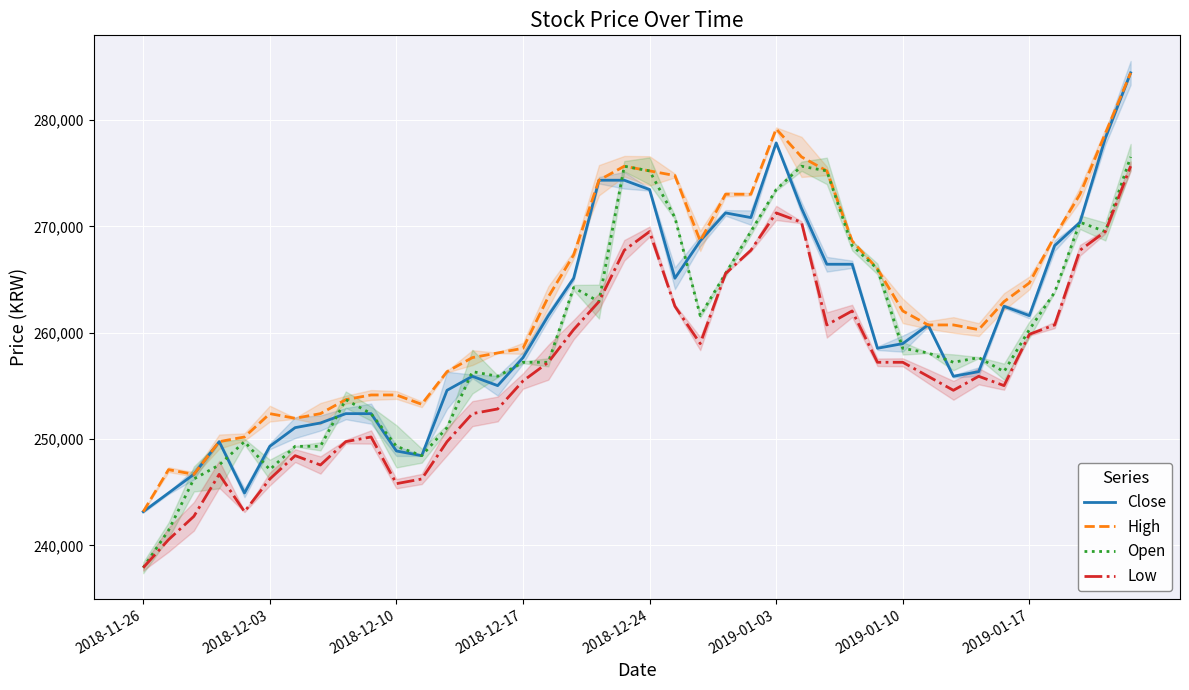

What is the minimum value for Low?

237911